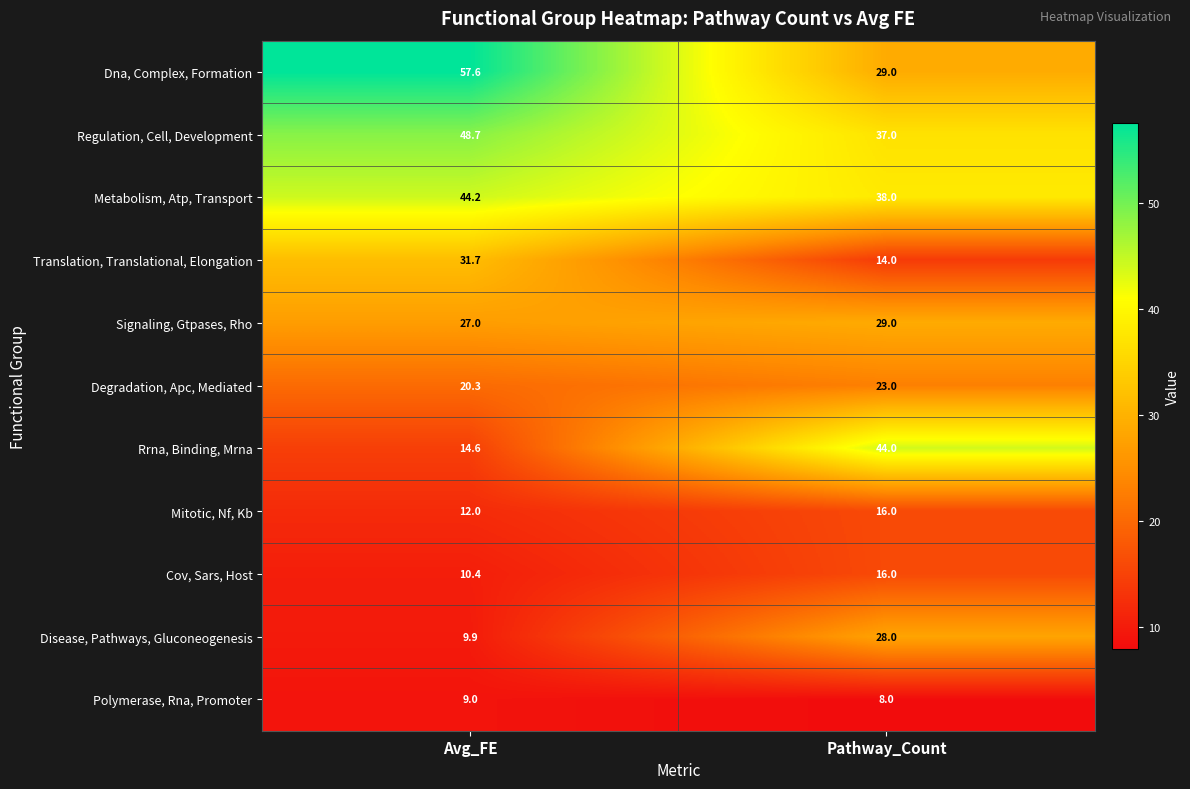

Which series has the largest total across all categories?

Dna, Complex, Formation